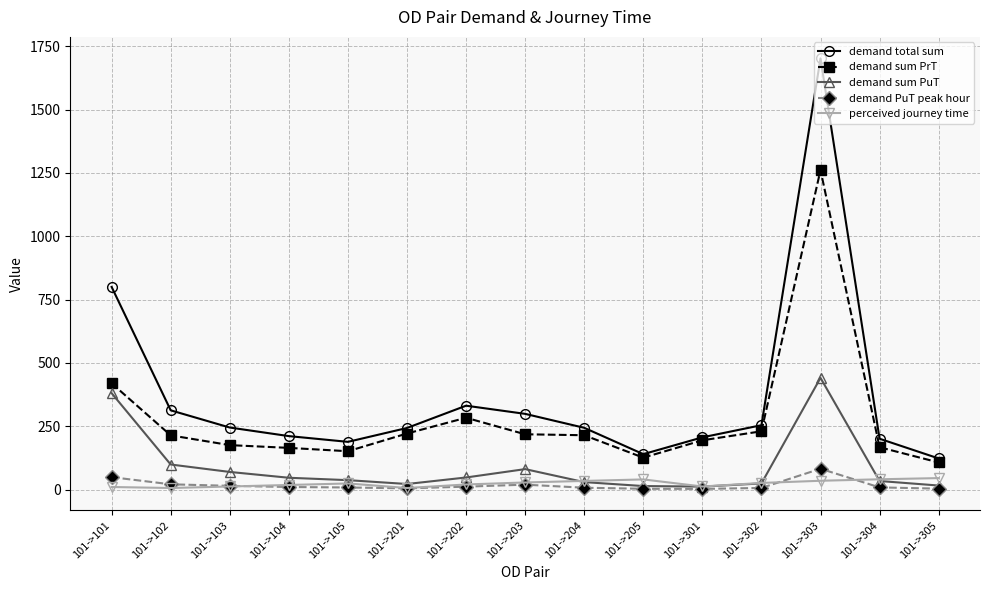

What is the value of the demand PuT peak hour point at the 14th from the left?

8.4